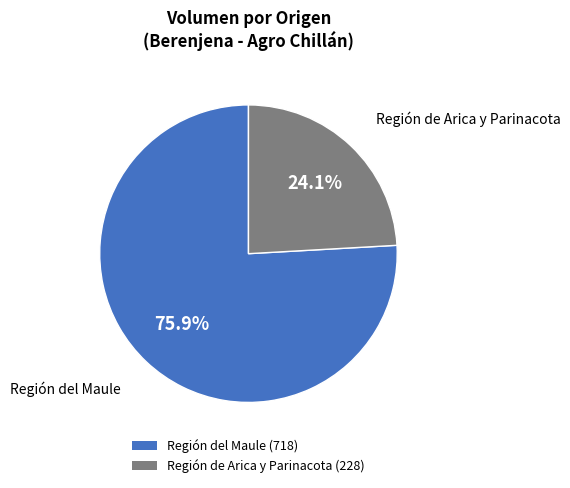

Which slice is the smallest?

Región de Arica y Parinacota (228)